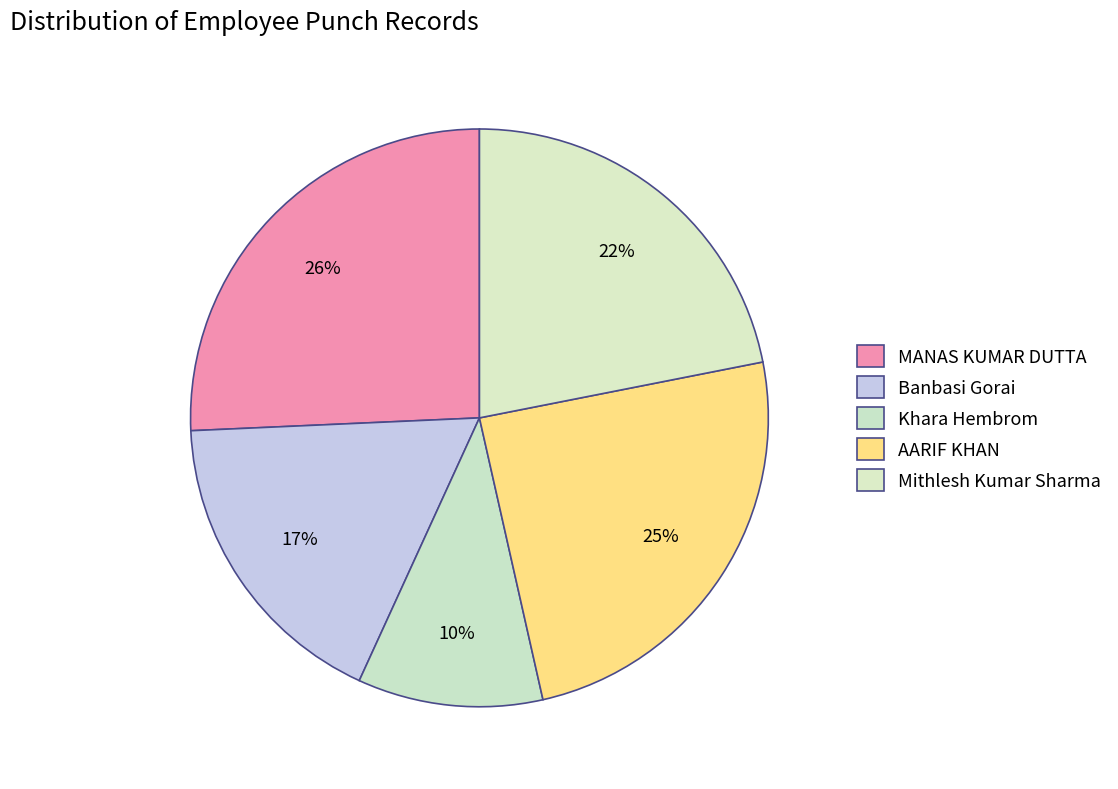

Which has a higher value, Mithlesh Kumar Sharma or AARIF KHAN?

AARIF KHAN